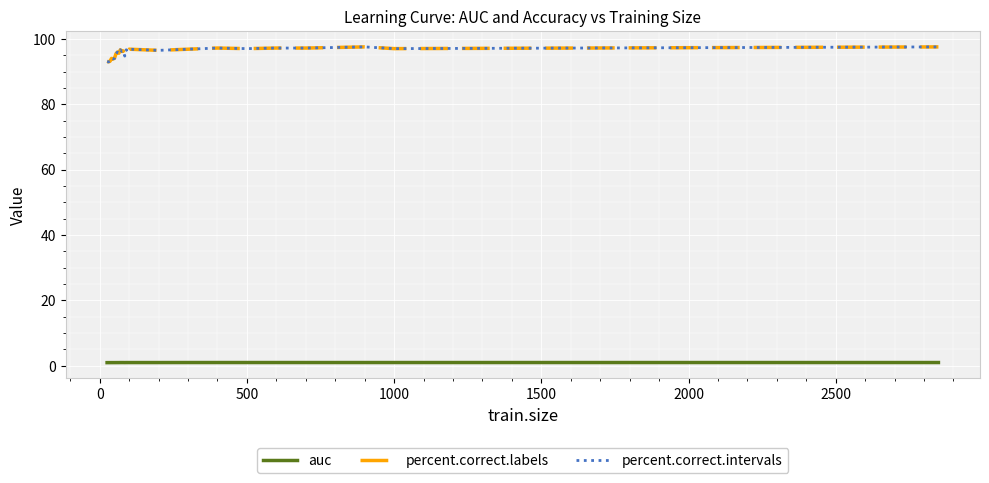

What is the maximum value shown in the chart?

97.5